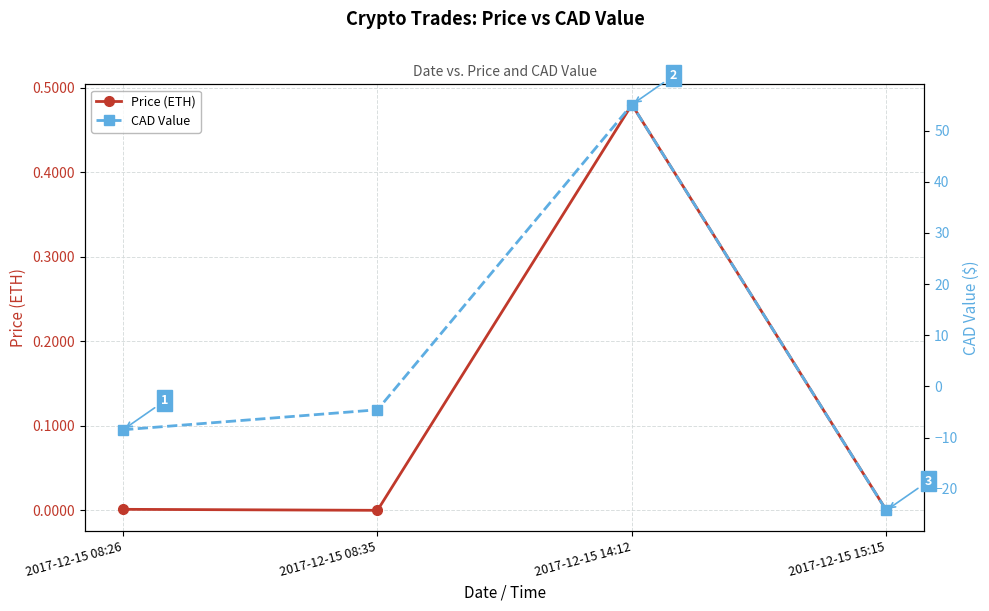

What is the label of the 2nd point from the right?

2017-12-15 14:12